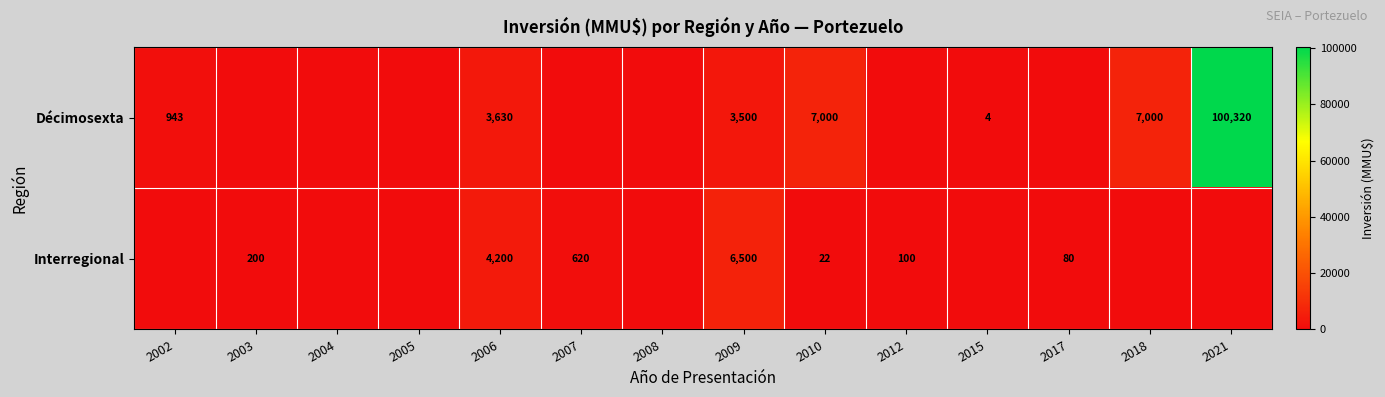

The value of Décimosexta at 2002 is 943. True or false?

True